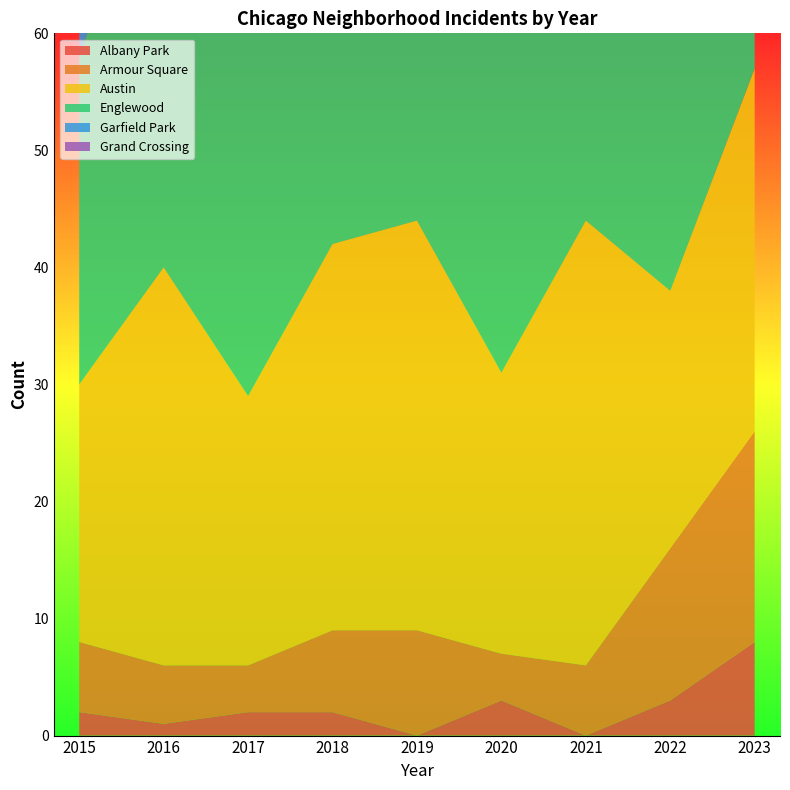

Reading left to right, extract all data points from this chart.

Albany Park: 2015=2	2016=1	2017=2	2018=2	2019=0	2020=3	2021=0	2022=3	2023=8
Armour Square: 2015=6	2016=5	2017=4	2018=7	2019=9	2020=4	2021=6	2022=13	2023=18
Austin: 2015=22	2016=34	2017=23	2018=33	2019=35	2020=24	2021=38	2022=22	2023=31
Englewood: 2015=28	2016=39	2017=34	2018=24	2019=39	2020=33	2021=37	2022=36	2023=21
Garfield Park: 2015=11	2016=26	2017=42	2018=40	2019=52	2020=43	2021=40	2022=36	2023=31
Grand Crossing: 2015=21	2016=30	2017=27	2018=30	2019=37	2020=20	2021=32	2022=31	2023=31